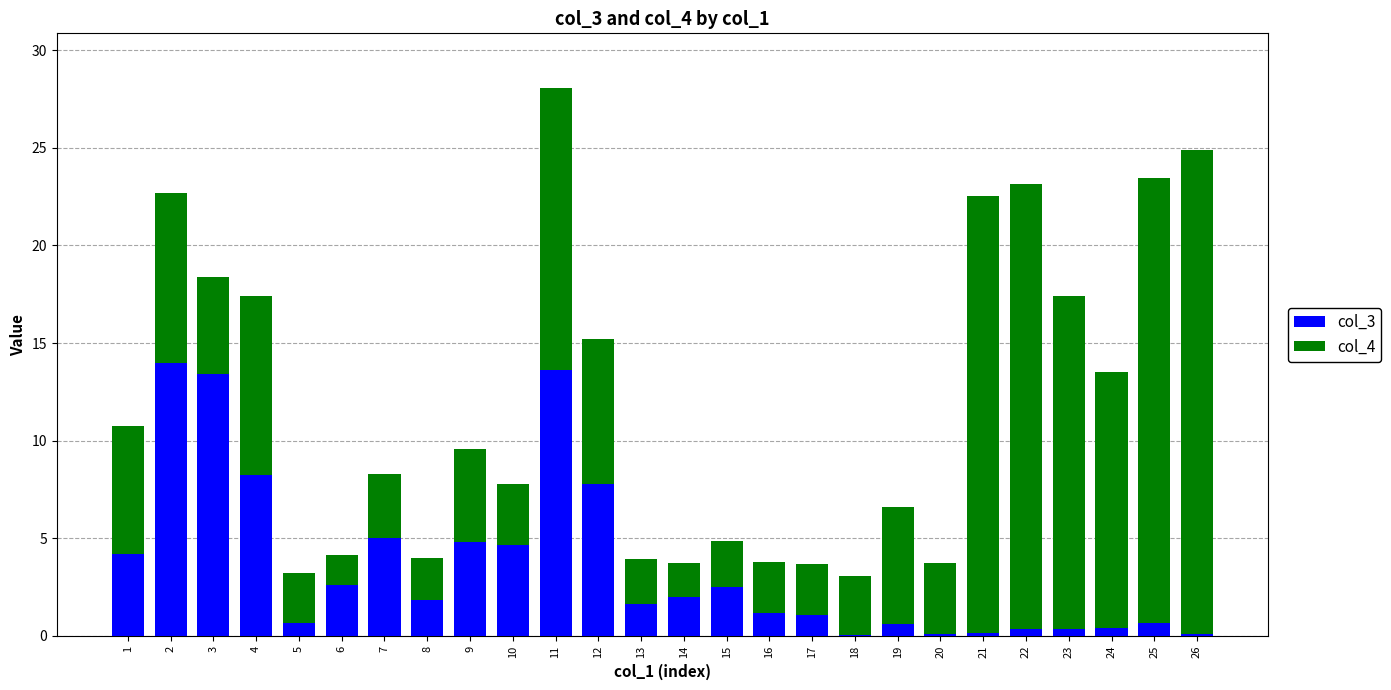

The value of col_3 at 3 is 13.4. True or false?

True